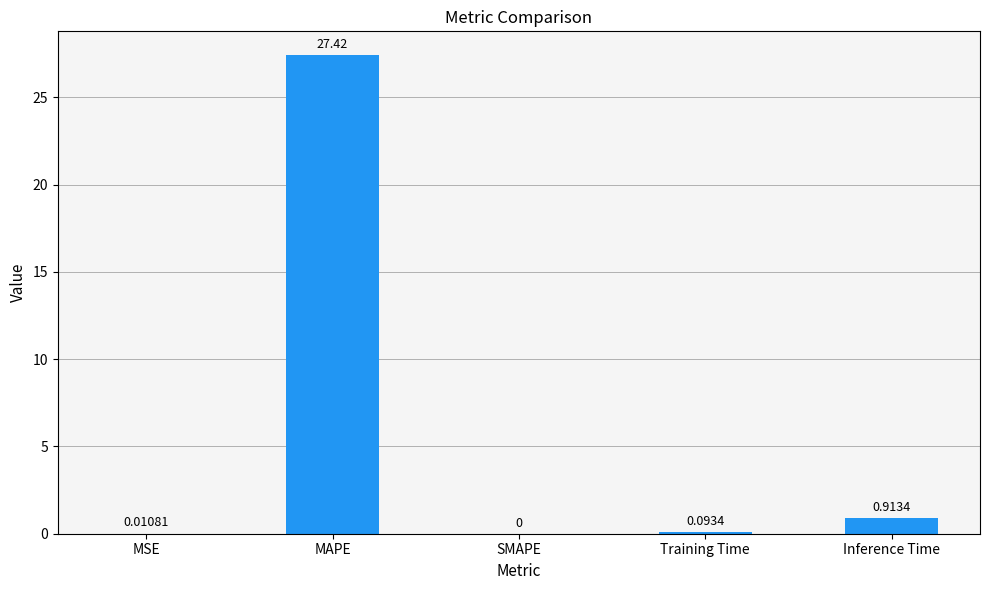

Which has a higher value, MSE or SMAPE?

MSE